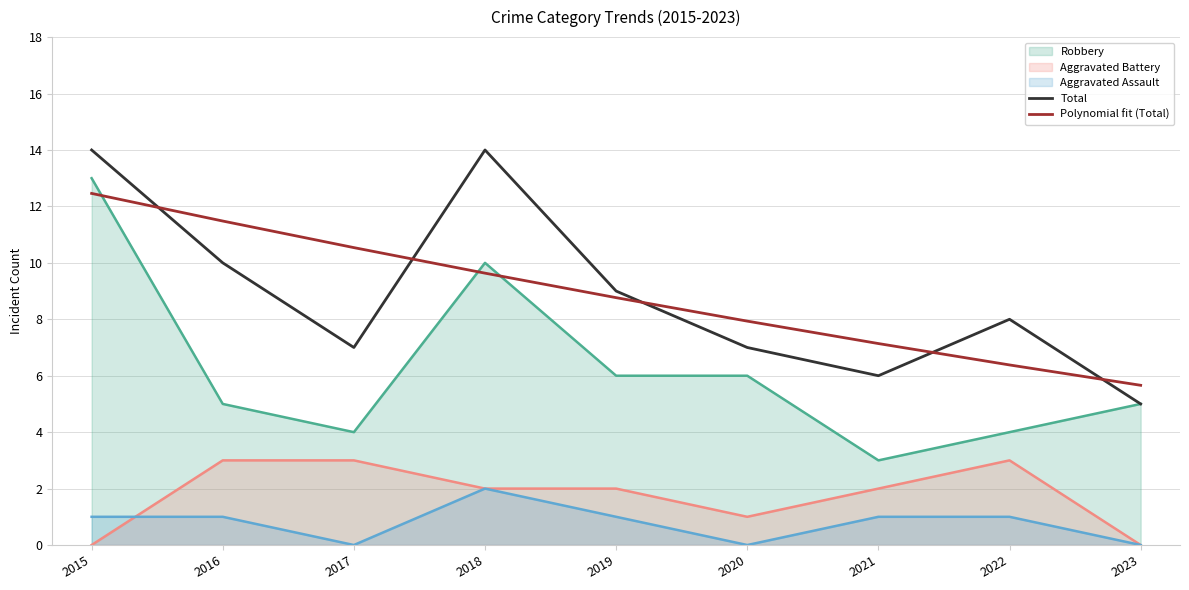

List the series in order of their peak value, lowest first.

Aggravated Assault, Aggravated Battery, Polynomial fit (Total), Robbery, Total